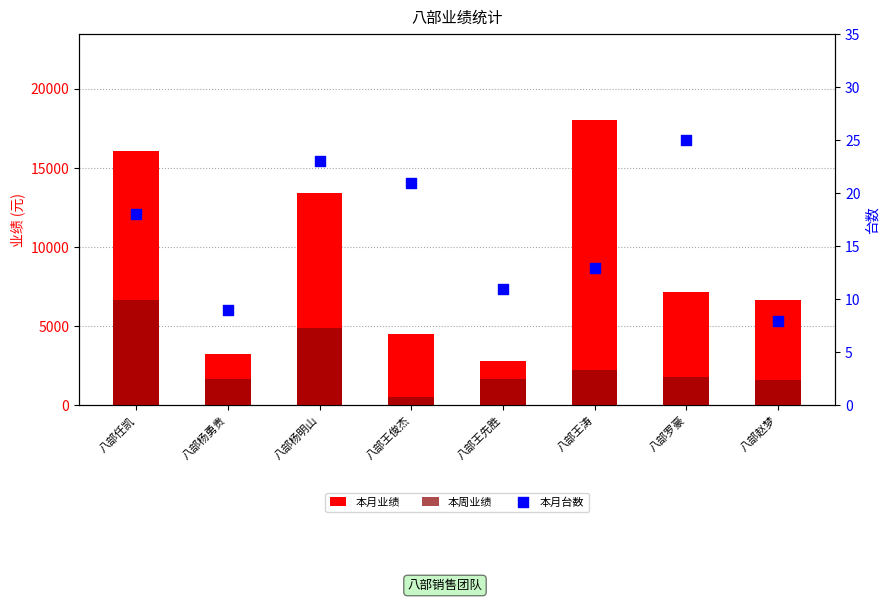

What are all the series names shown in the legend?

本月业绩, 本周业绩, 本月台数